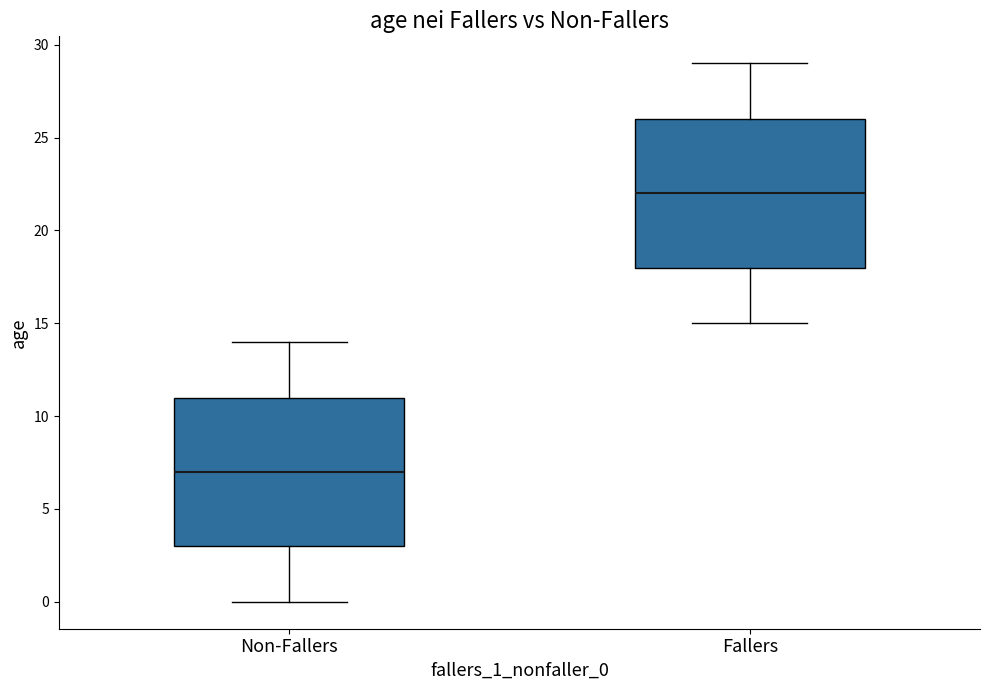

Reading left to right, read every box against the y-axis: the position of its median line, the range the box covers, and the ends of its whiskers. The values are not printed on the chart, so give them approximately, as read against the axis.

Non-Fallers: median 7, box 3 to 11, whiskers 0 to 14
Fallers: median 22, box 18 to 26, whiskers 15 to 29